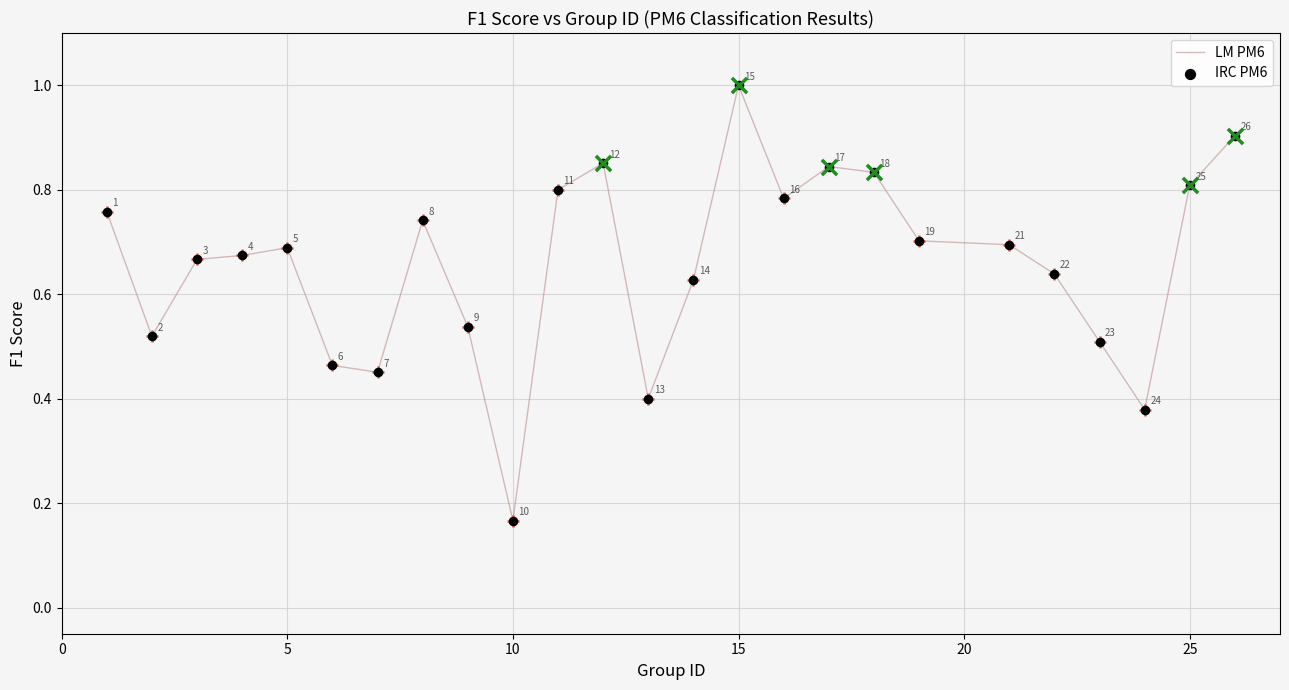

What is the greatest value displayed?

1.0